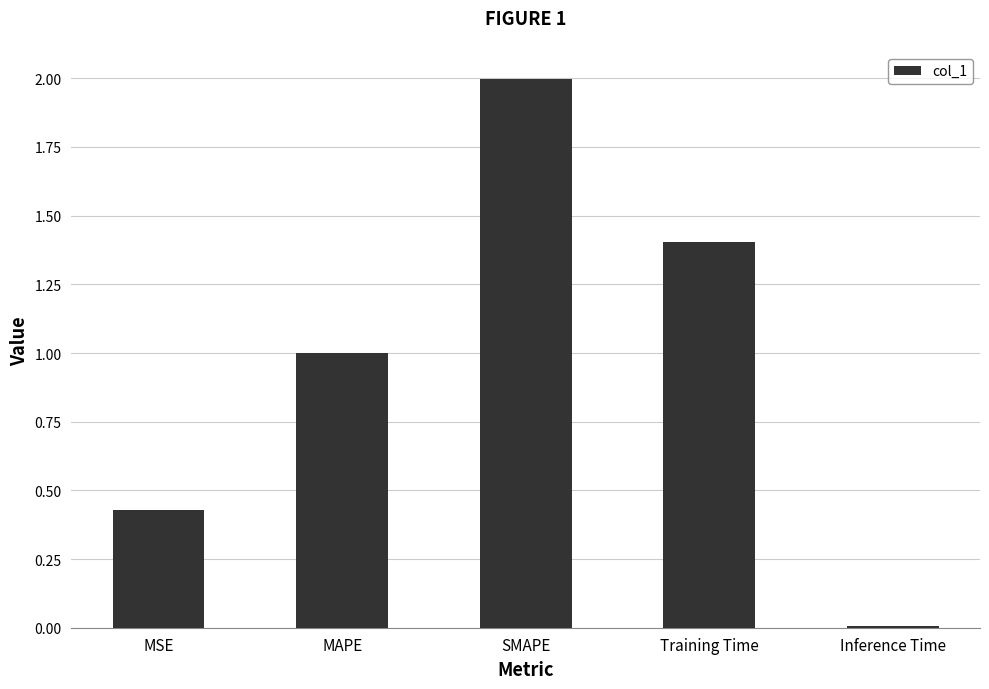

Where is the data nearest to the value 1?

MAPE